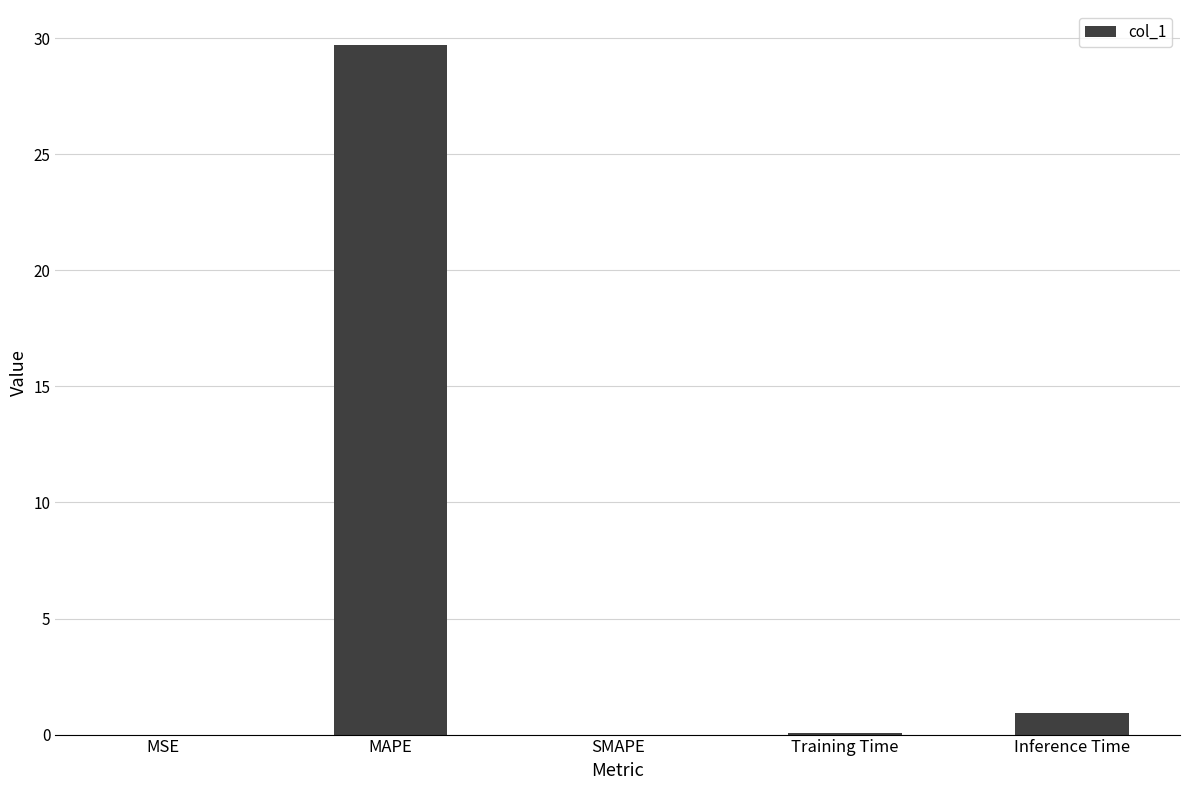

Are the bars horizontal?

No